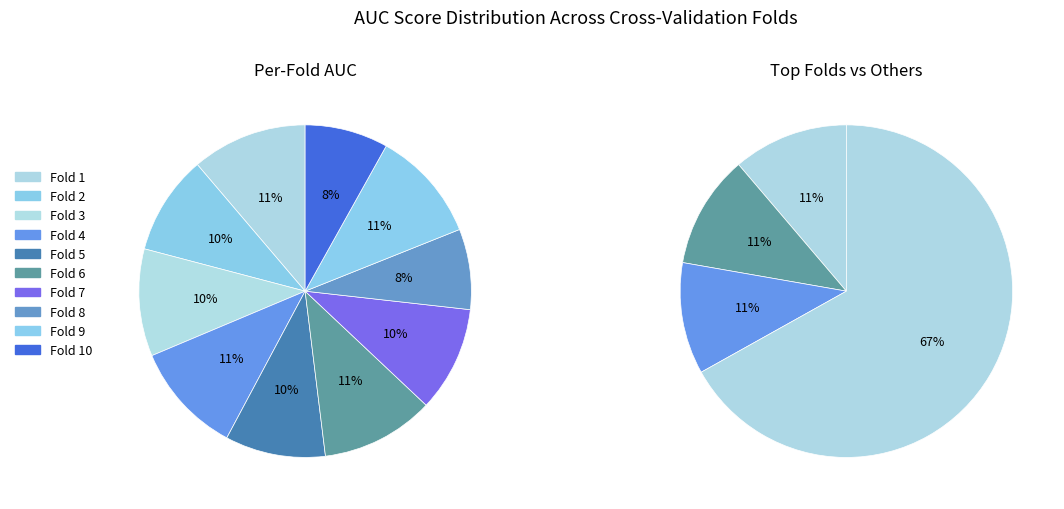

Which slice is the largest?

Fold 1